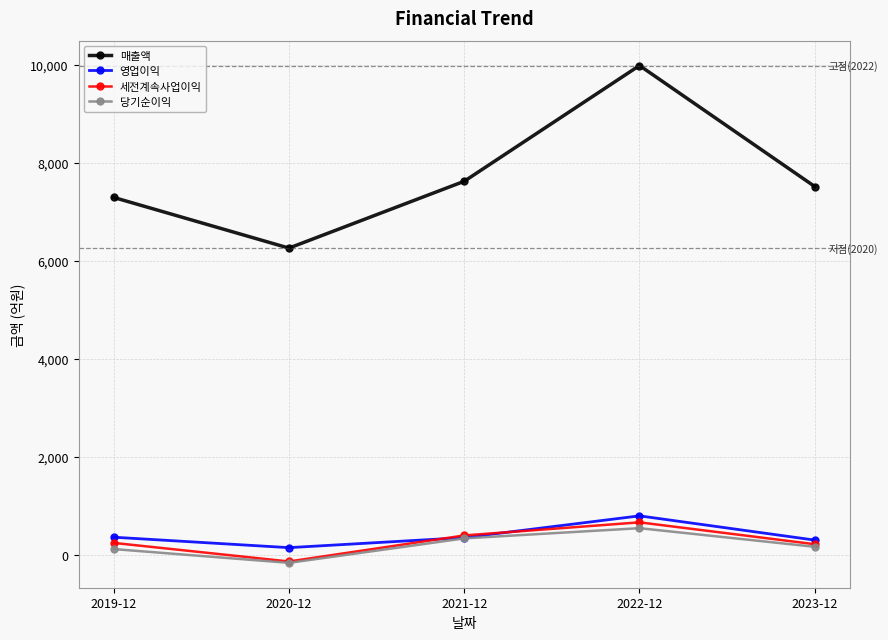

Is it true that 당기순이익 equals 167 at 2023-12?

True